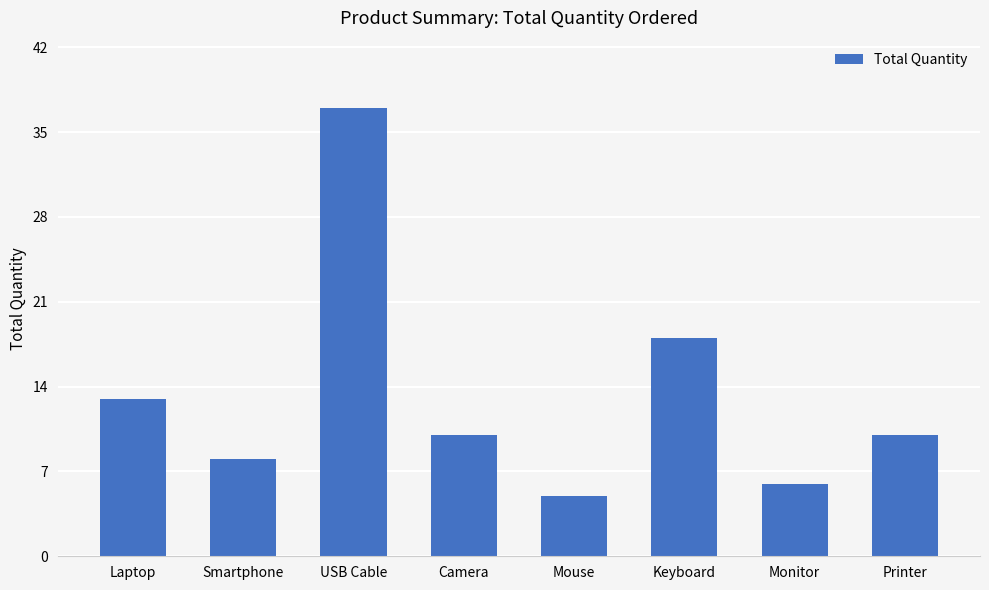

Are the bars grouped side by side (vs. stacked)?

No